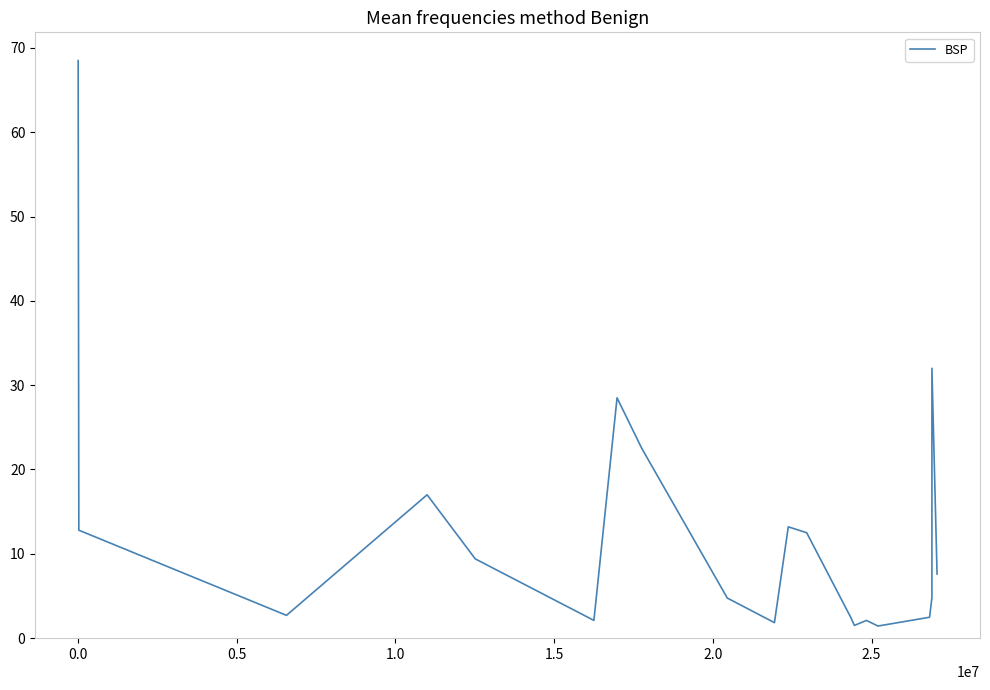

What is the difference between the maximum and minimum values?

67.1